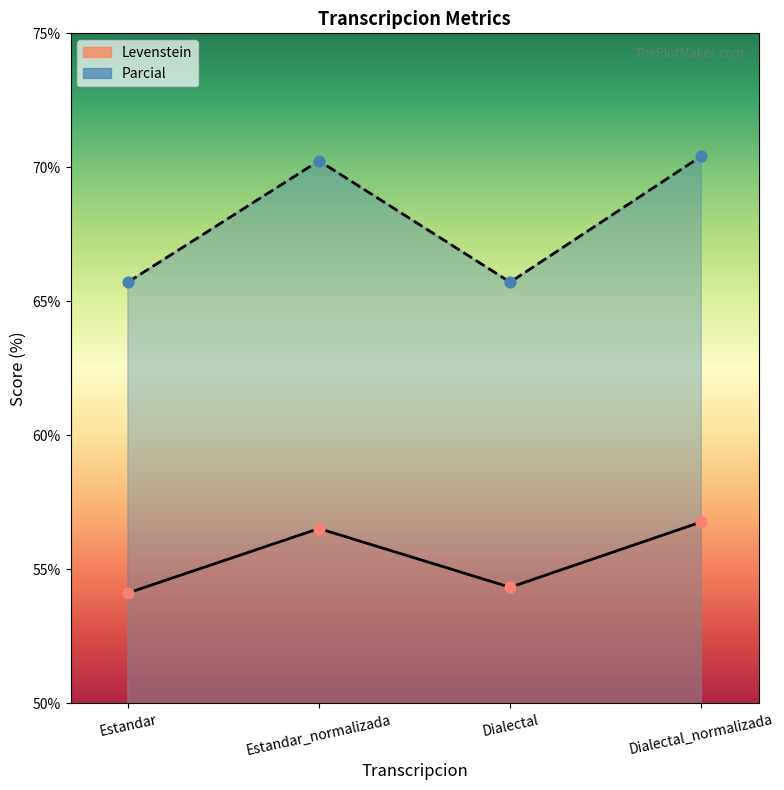

Which series contains the lowest Y value?

Levenstein